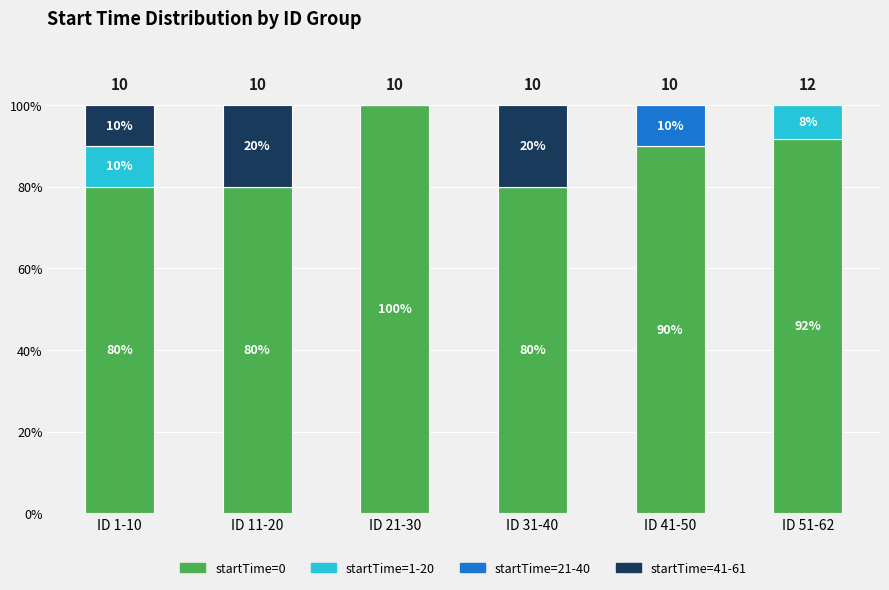

What is the total value across all series at ID 31-40?

100.0